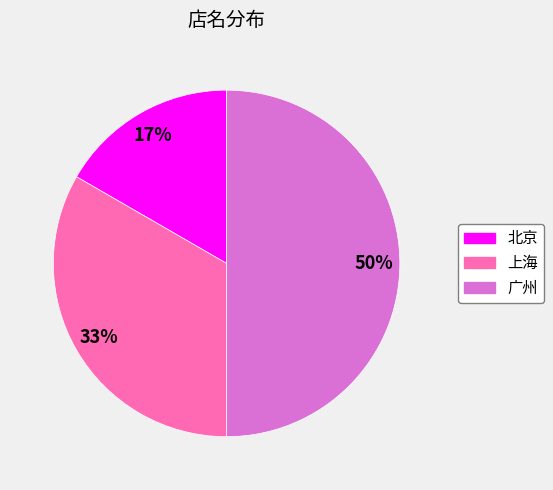

Between 北京 and 广州, which is larger?

广州